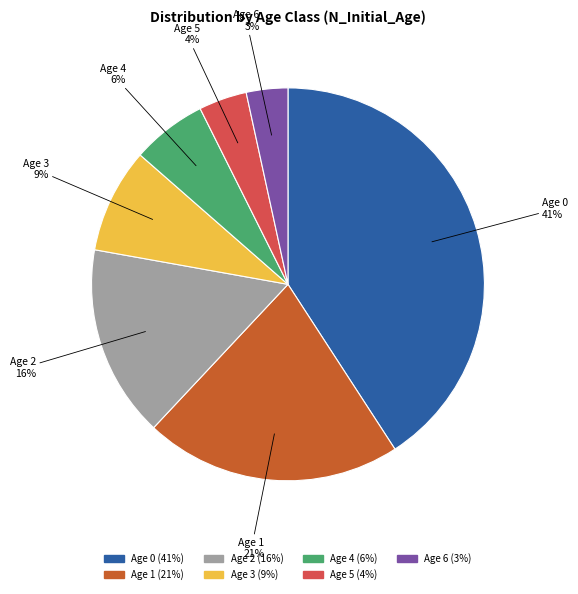

To the nearest percent, what is the combined percentage of Age 0 and Age 5?

45%